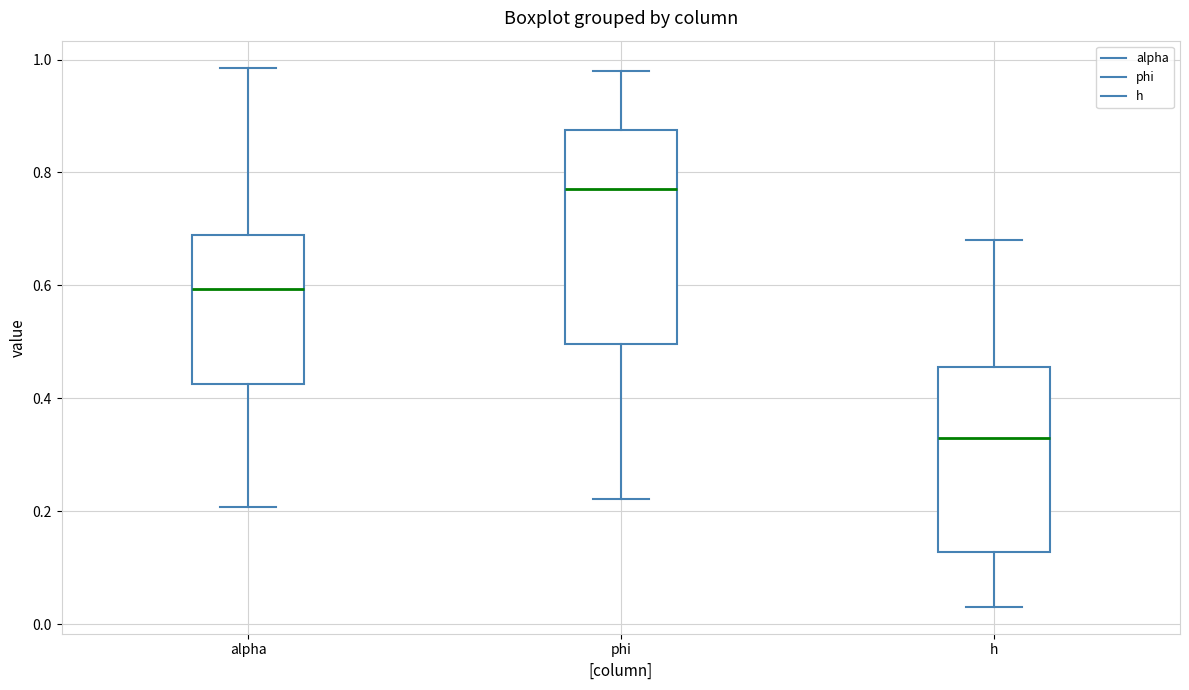

Where does the median line of the box for alpha sit on the y-axis? The values are not printed on the chart, so give them approximately, as read against the axis.

0.60